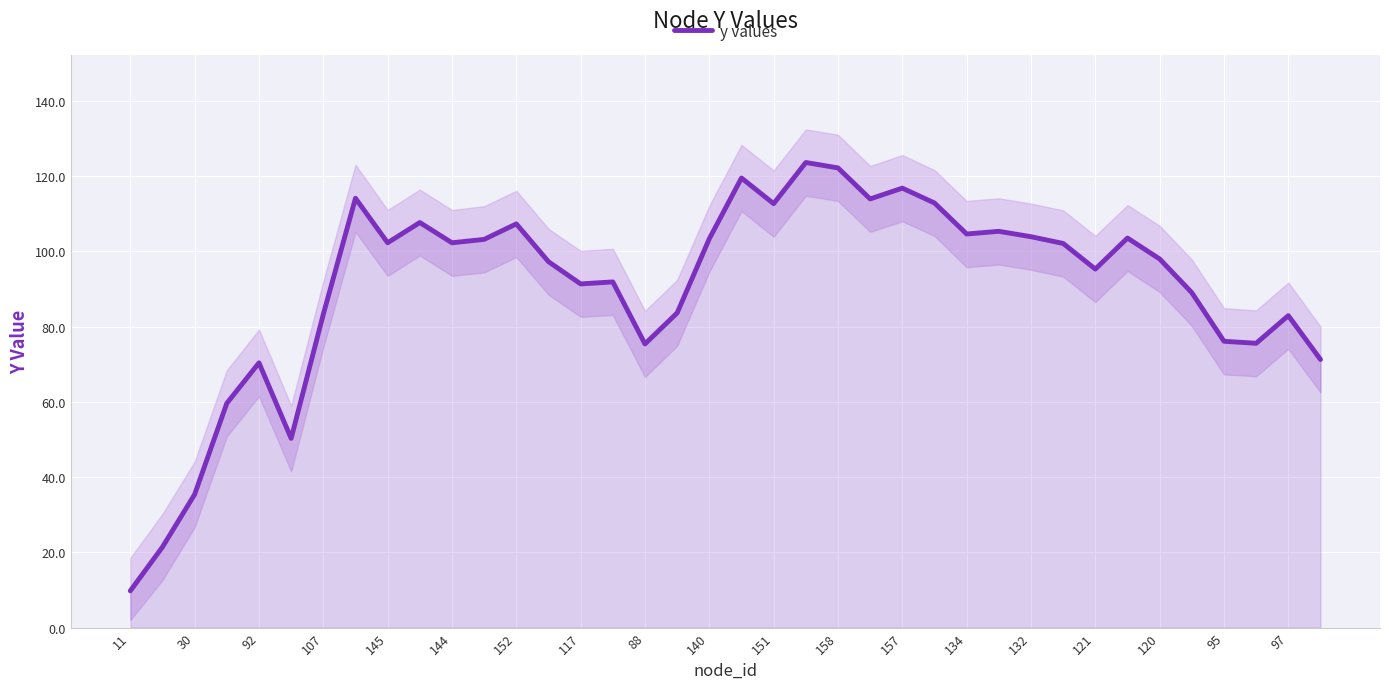

The y values series shows 91.3 at 117. True or false?

True